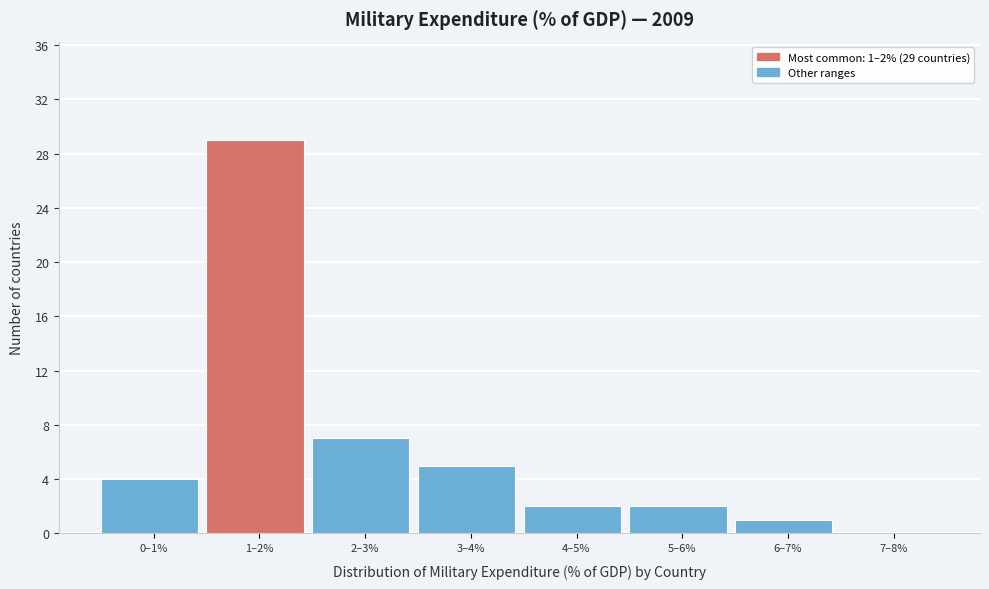

Reading right to left, transcribe all the data shown in this chart.

7–8%=0	6–7%=1	5–6%=2	4–5%=2	3–4%=5	2–3%=7	1–2%=29	0–1%=4